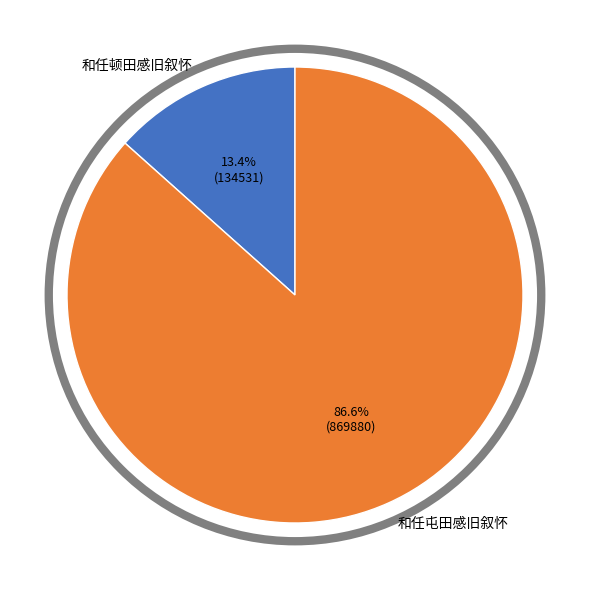

Which has a higher value, 和任顿田感旧叙怀 or 和任屯田感旧叙怀?

和任屯田感旧叙怀